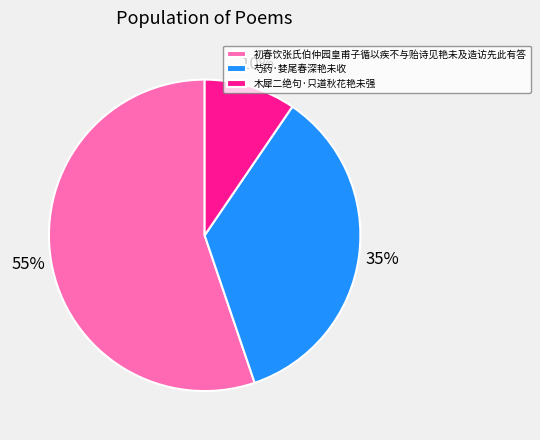

Combined, do 芍药·婪尾春深艳未收 and 初春饮张氏伯仲园皇甫子循以疾不与贻诗见艳未及造访先此有答 account for over 50%?

Yes